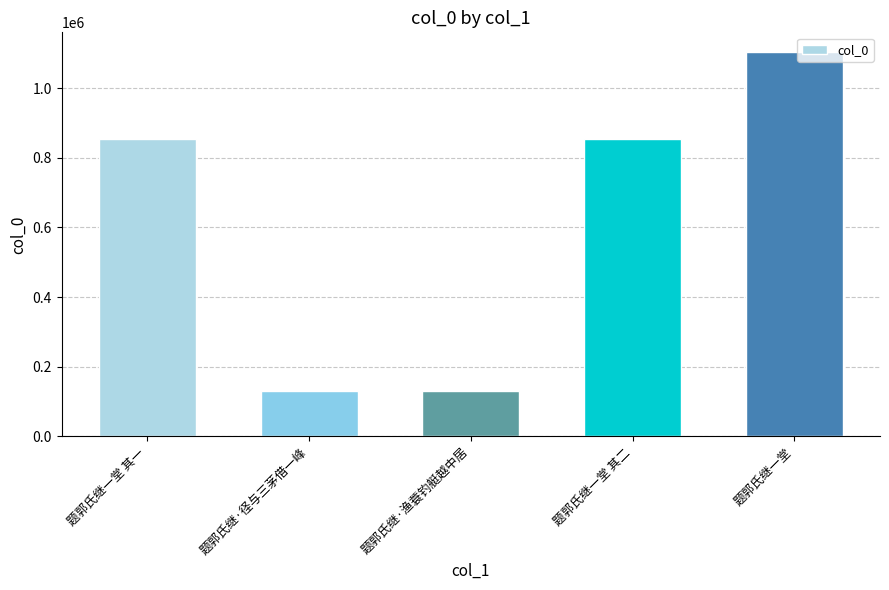

At which label is the value closest to 617682?

题郭氏继一堂 其二